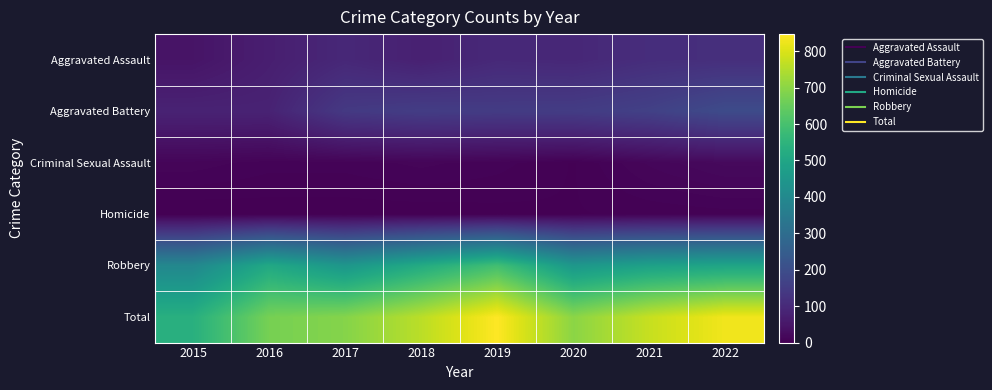

Reading left to right, transcribe all the data shown in this chart.

Aggravated Assault: 2015=46	2016=71	2017=95	2018=77	2019=98	2020=94	2021=110	2022=114
Aggravated Battery: 2015=82	2016=82	2017=142	2018=152	2019=148	2020=150	2021=163	2022=193
Criminal Sexual Assault: 2015=12	2016=8	2017=8	2018=11	2019=8	2020=3	2021=14	2022=21
Homicide: 2015=0	2016=1	2017=1	2018=1	2019=2	2020=3	2021=4	2022=5
Robbery: 2015=395	2016=510	2017=446	2018=519	2019=591	2020=450	2021=484	2022=497
Total: 2015=535	2016=672	2017=692	2018=760	2019=847	2020=700	2021=775	2022=830